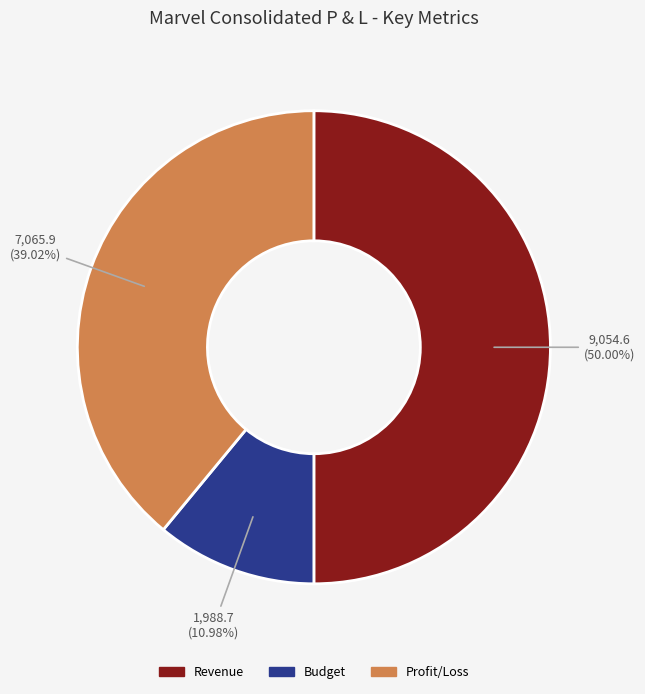

Count the number of slices in the pie.

3